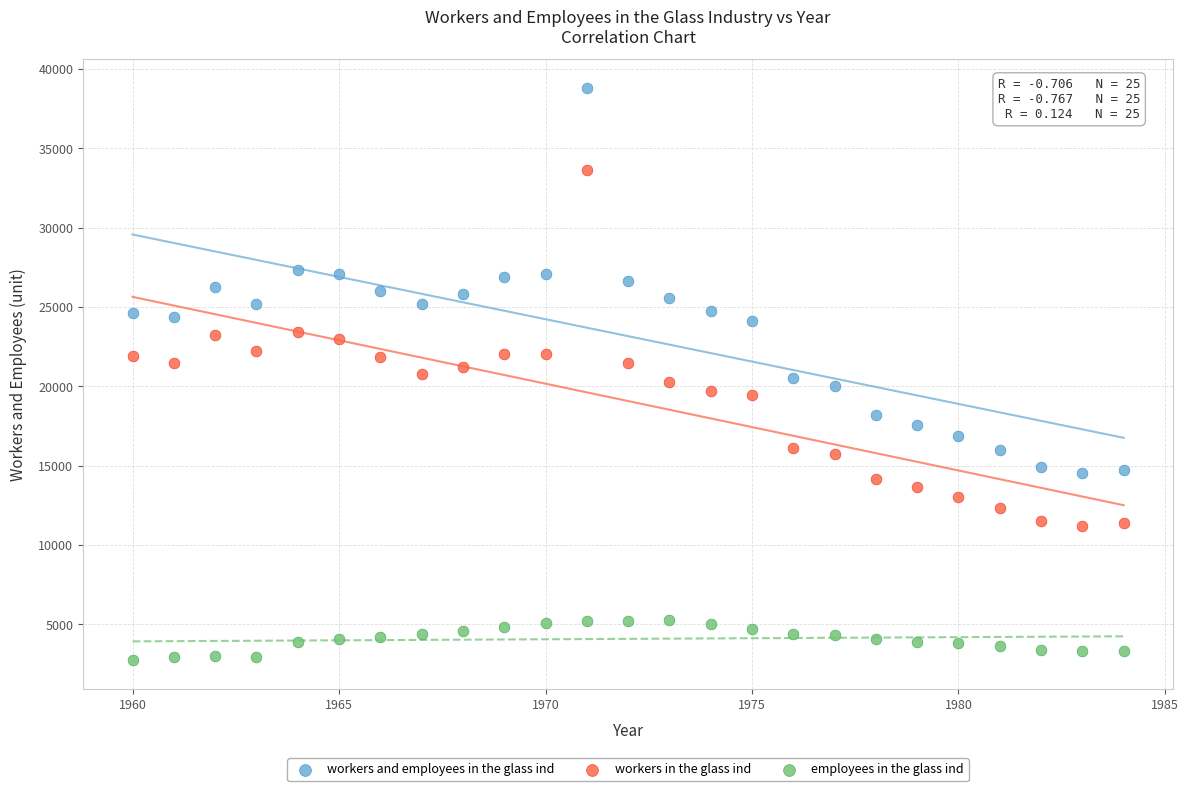

What are all the series names shown in the legend?

workers and employees in the glass ind, workers in the glass ind, employees in the glass ind